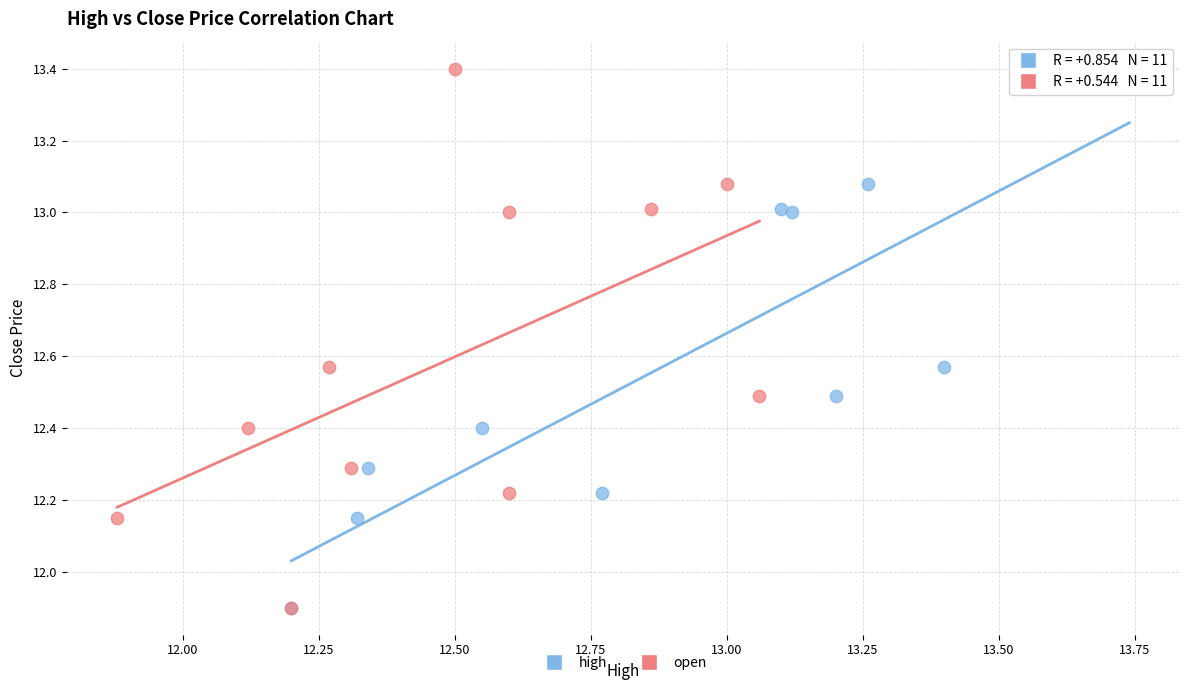

What are all the series names shown in the legend?

high, open